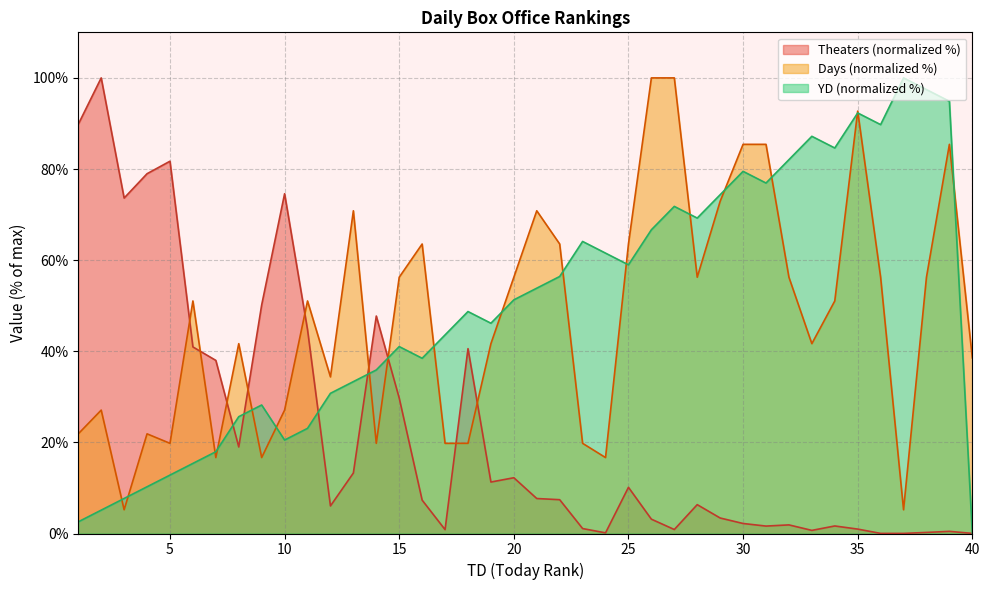

How many distinct data groups are displayed?

3